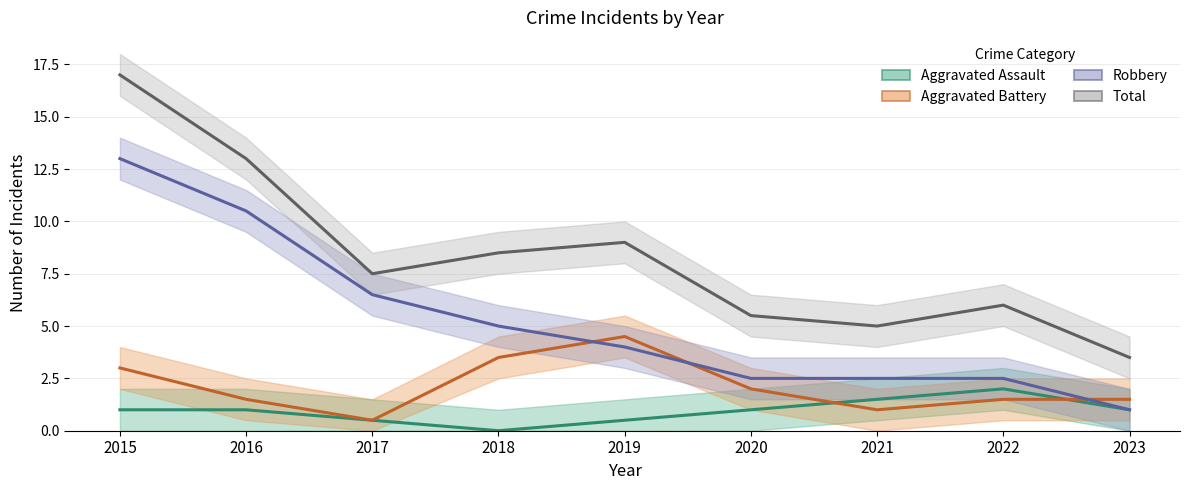

What is the difference between the Aggravated Assault values at 2022 and 2015?

1